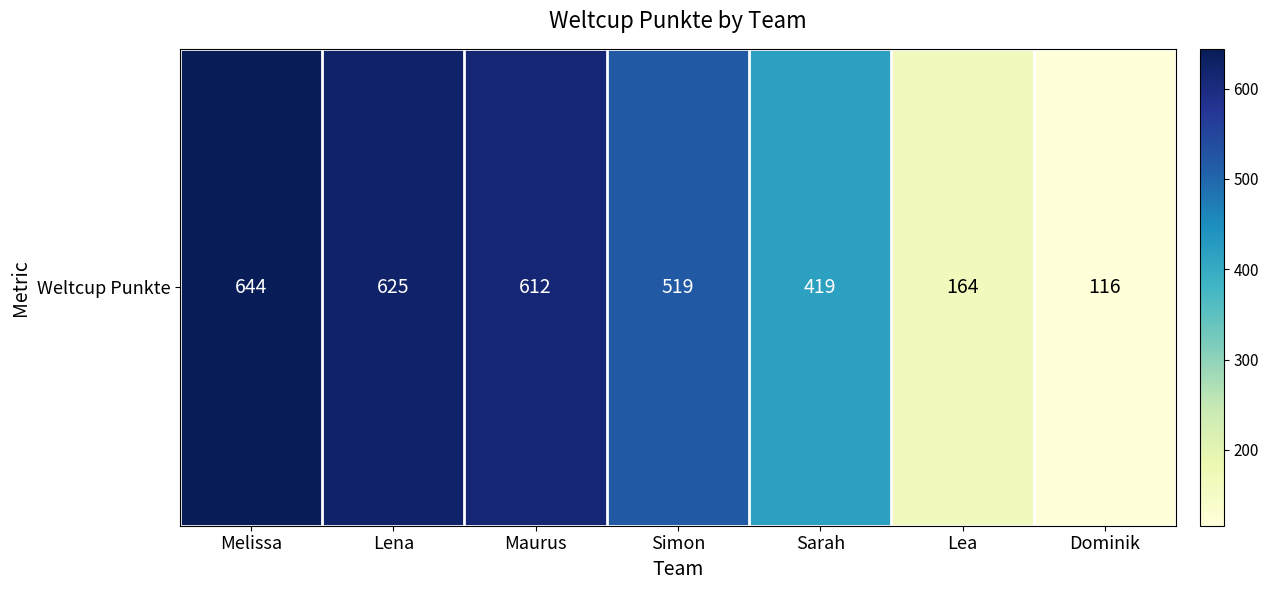

Where does the data first go above 519?

Melissa